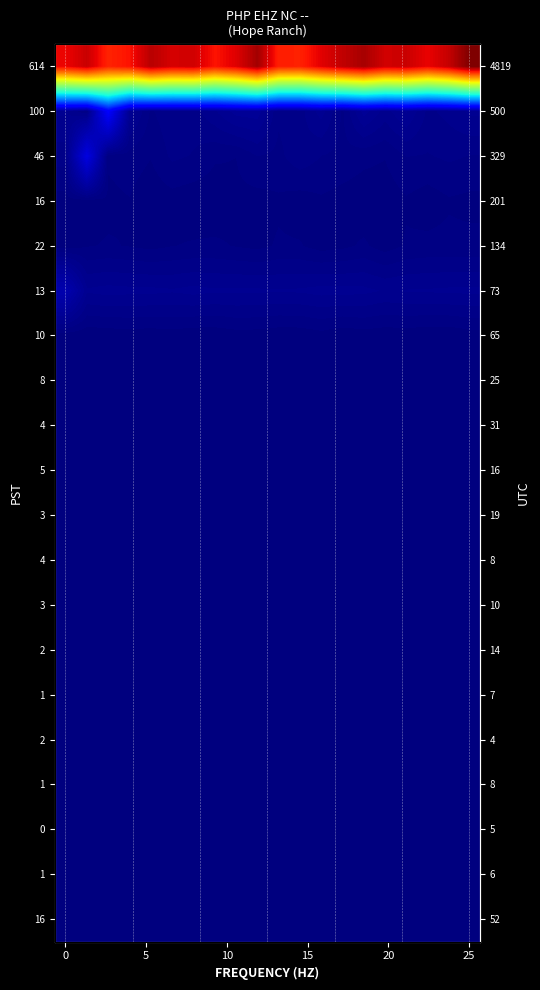

At how many categories does at least one series exceed 12?

20